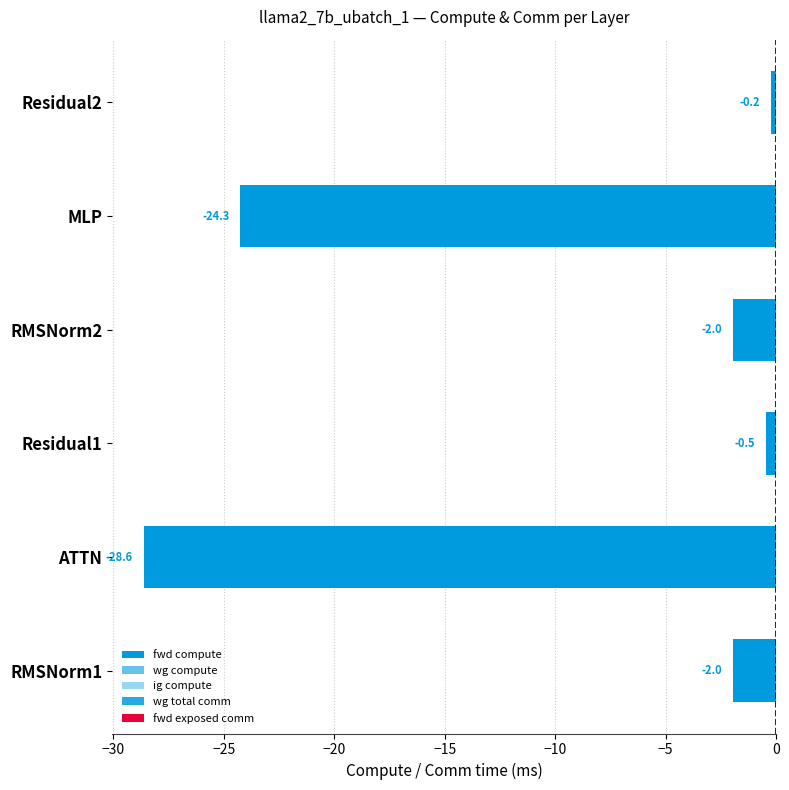

Which series has the widest spread of values?

fwd compute